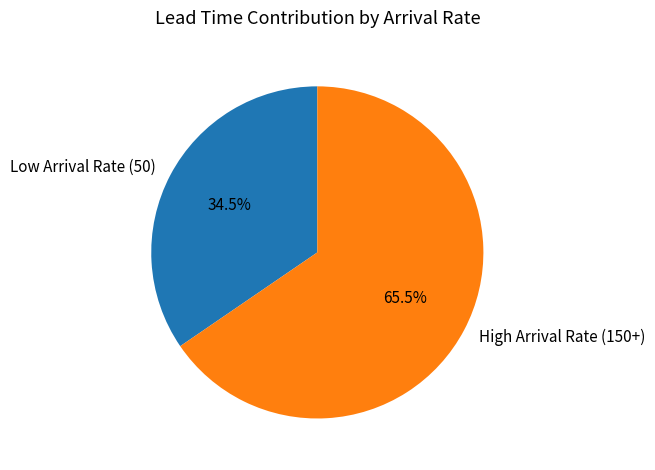

Rank the categories by value from lowest to highest.

Low Arrival Rate (50), High Arrival Rate (150+)